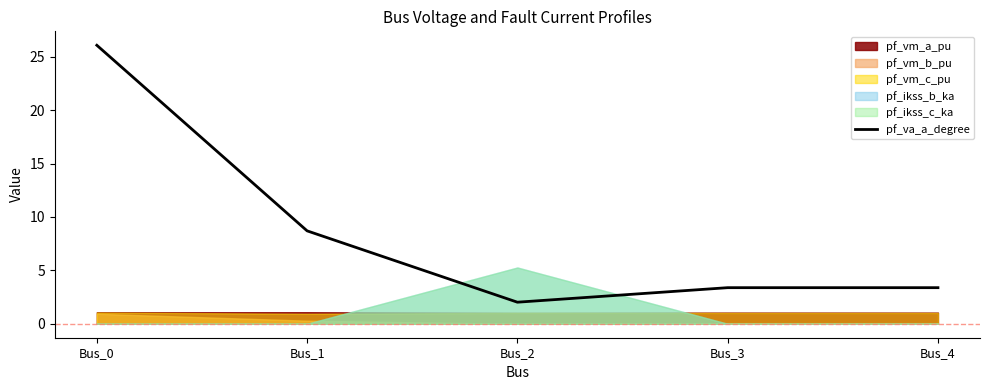

Between Bus_4 and Bus_3, which is larger?

Bus_4